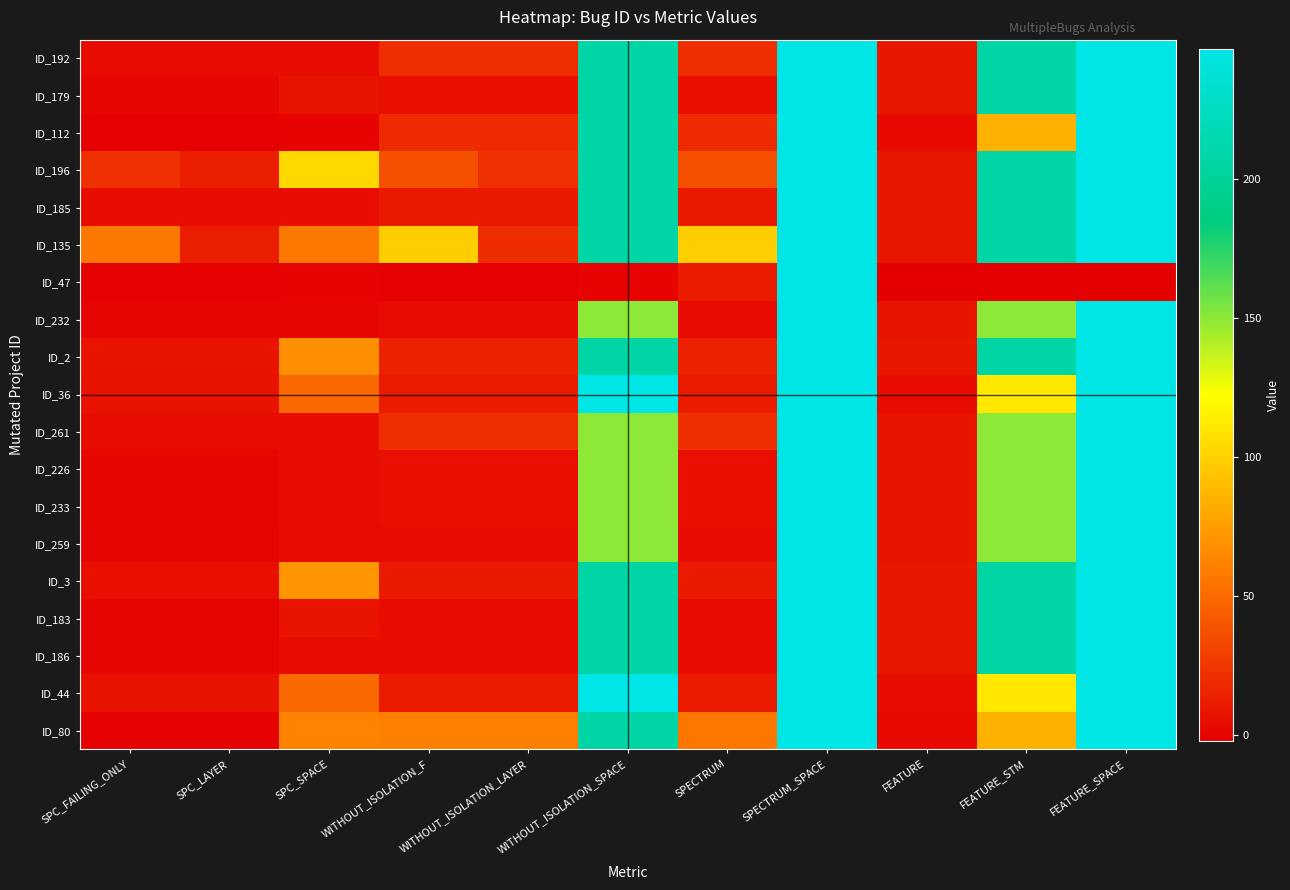

Between SPECTRUM and FEATURE, which is larger?

SPECTRUM